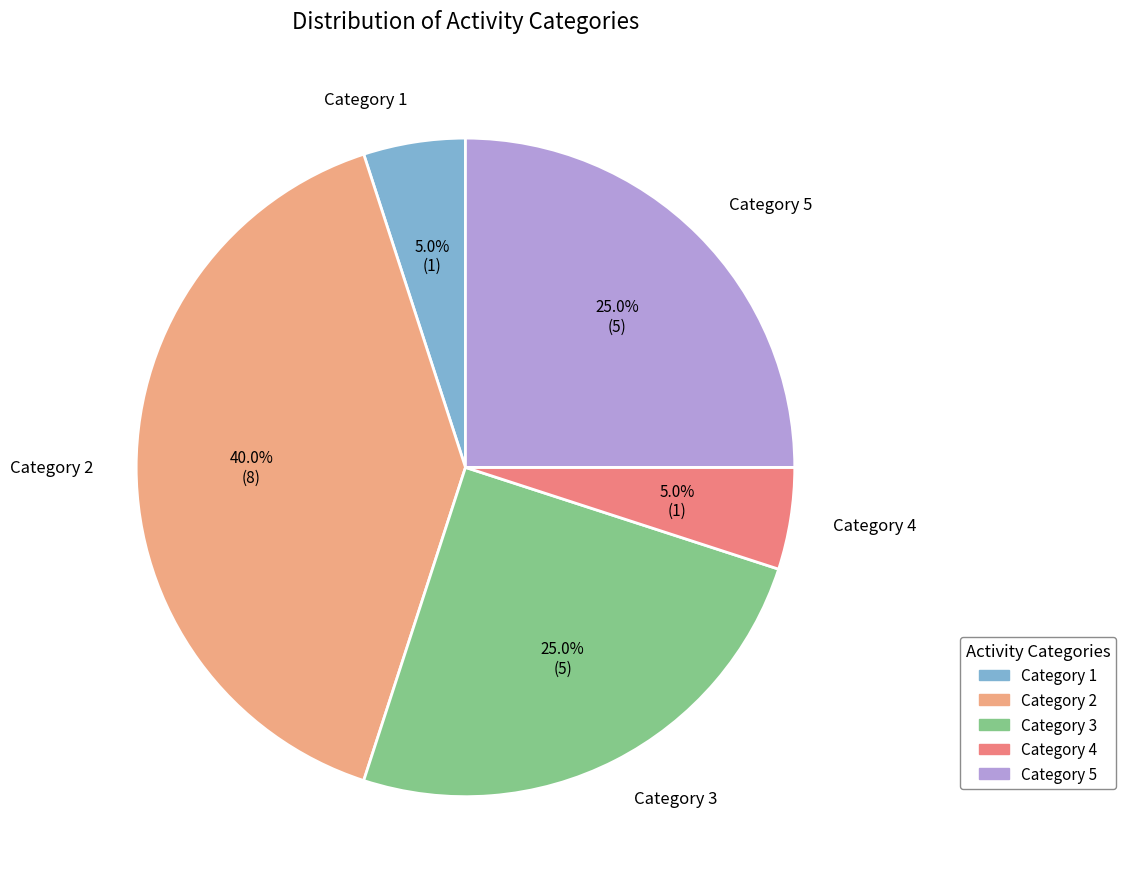

Which slice is the largest?

Category 2